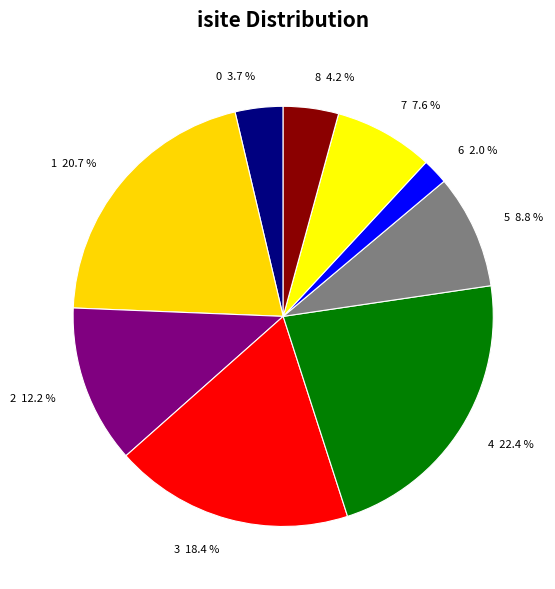

What portion of the pie excludes 6?

98.0%